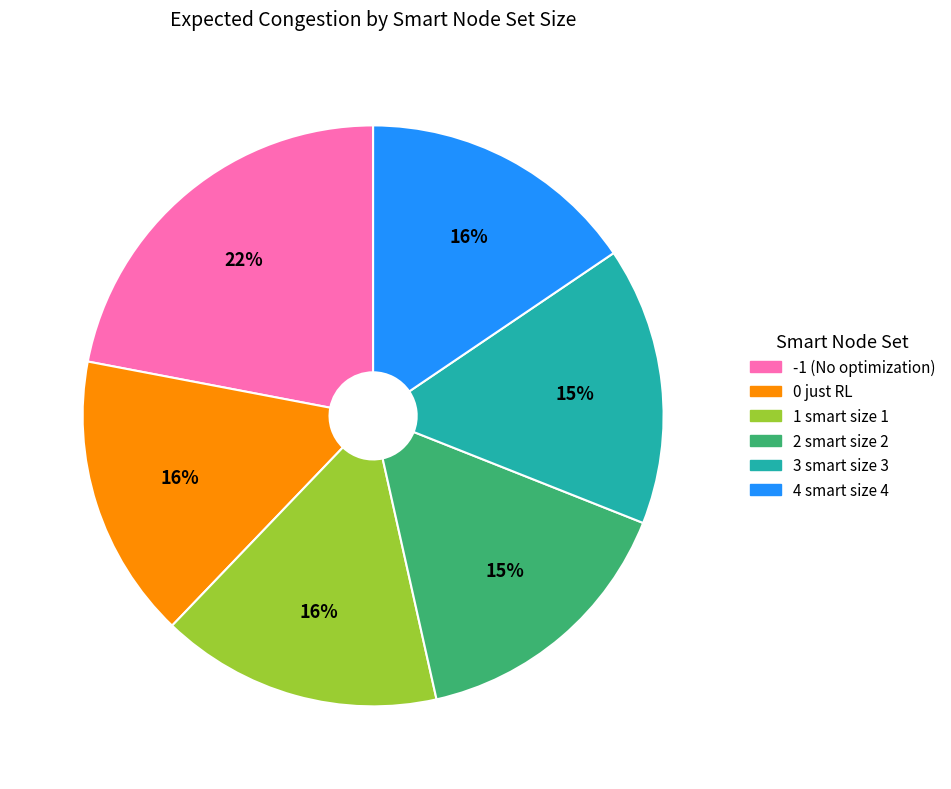

Which has a higher value, -1 (No optimization) or 3 smart size 3?

-1 (No optimization)